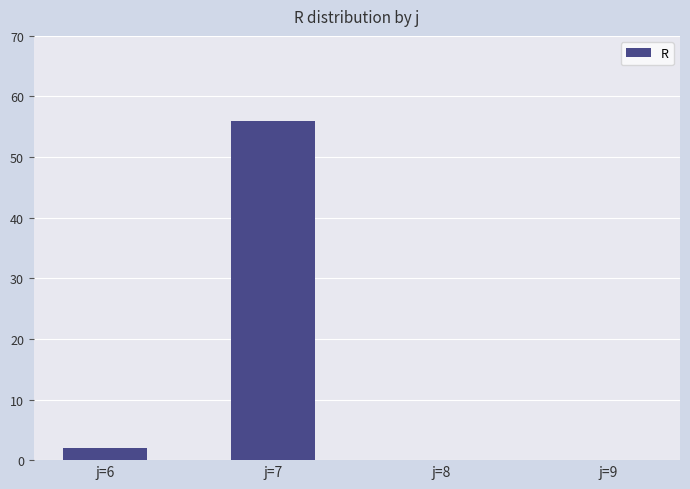

Are the bars grouped side by side (vs. stacked)?

No